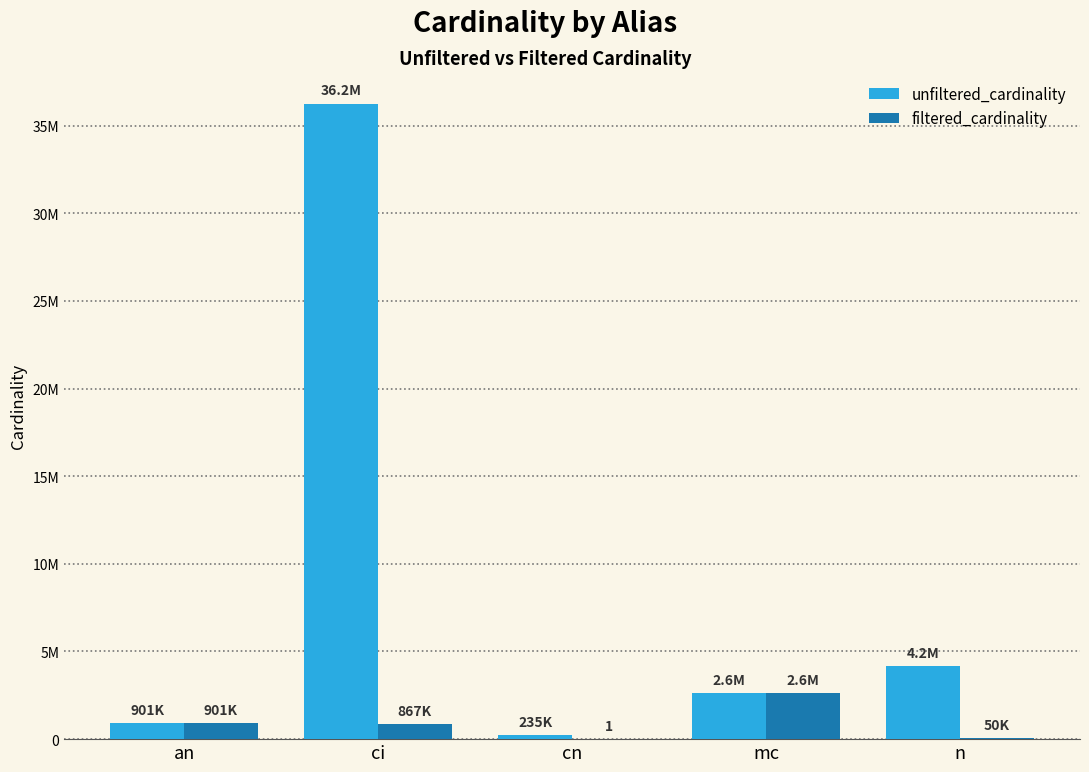

What is the approximate value of filtered_cardinality at mc, to the nearest 100?

2609100